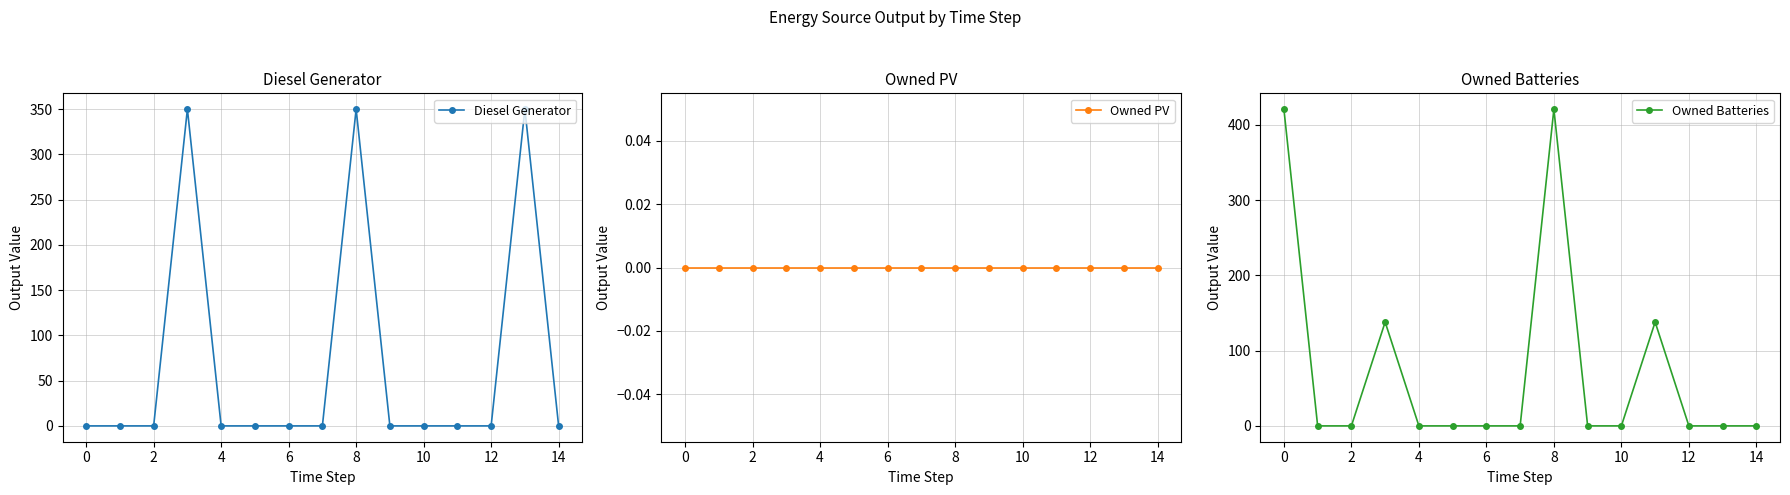

True or false: Diesel Generator and Owned Batteries cross at least once.

False